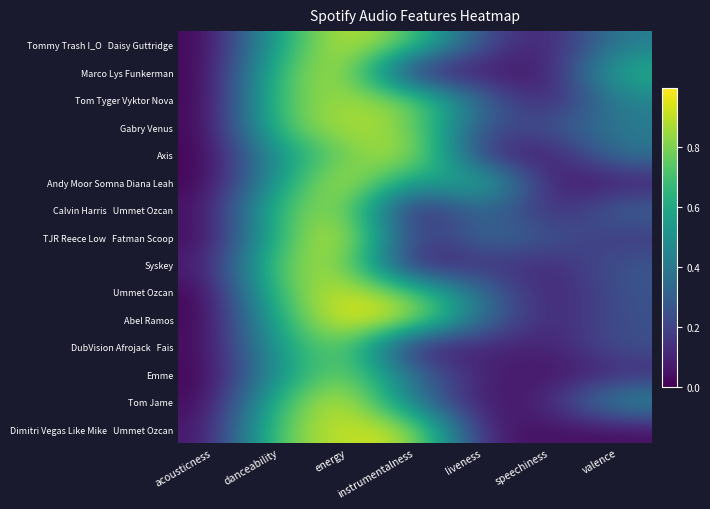

At how many categories does at least one series exceed 0?

7